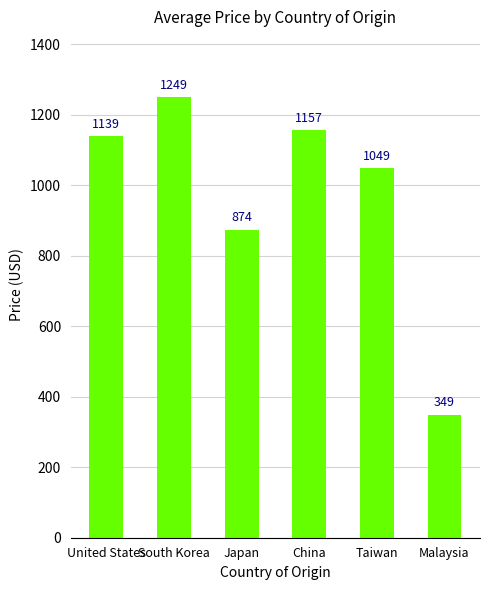

What is the smallest value displayed?

349